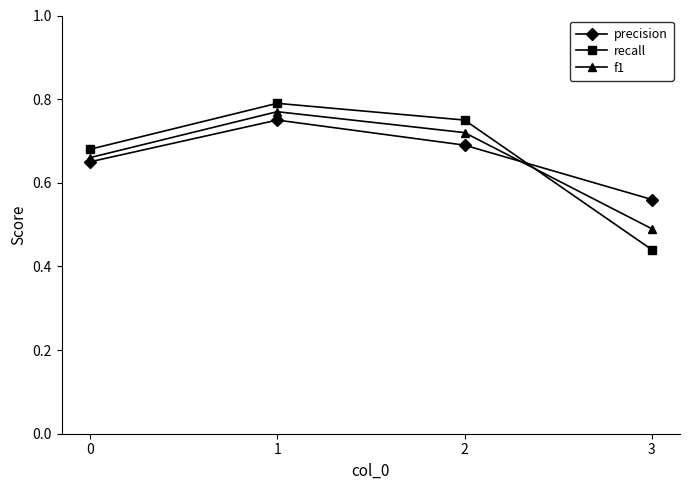

Where do f1 and recall first cross each other?

2 and 3